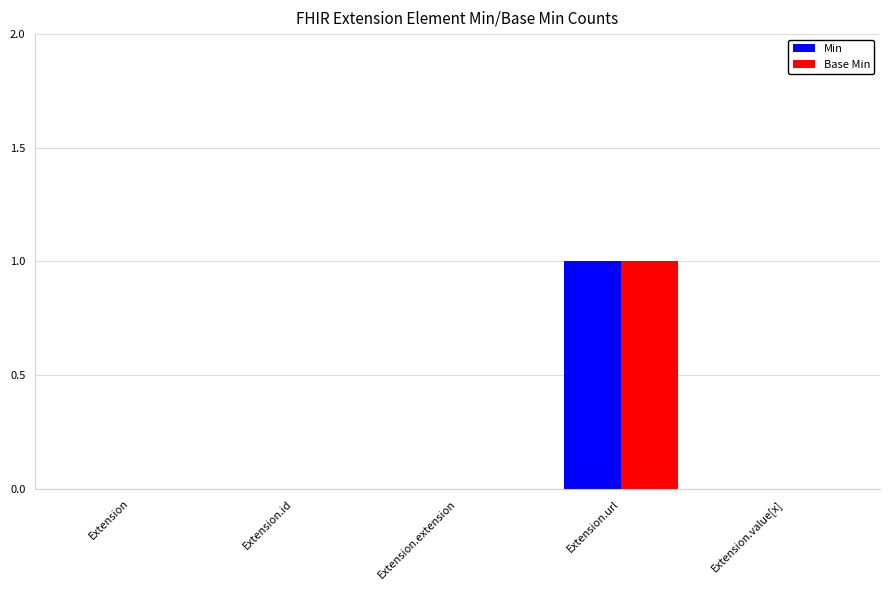

Reading left to right, list all the values displayed in this chart.

Min: Extension=0	Extension.id=0	Extension.extension=0	Extension.url=1	Extension.value[x]=0
Base Min: Extension=0	Extension.id=0	Extension.extension=0	Extension.url=1	Extension.value[x]=0